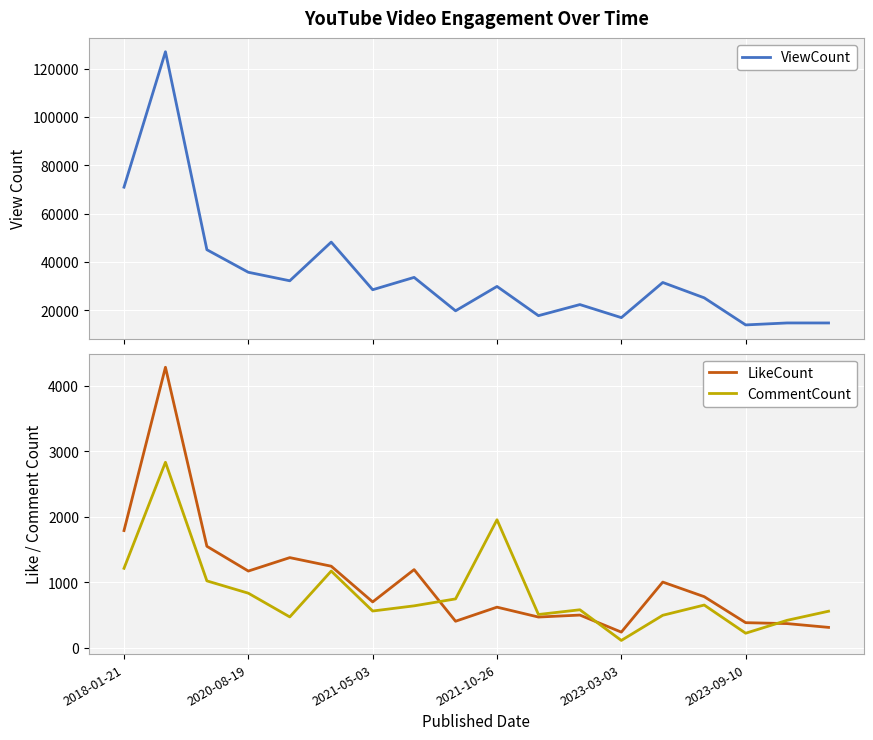

True or false: CommentCount and ViewCount intersect in this chart.

False